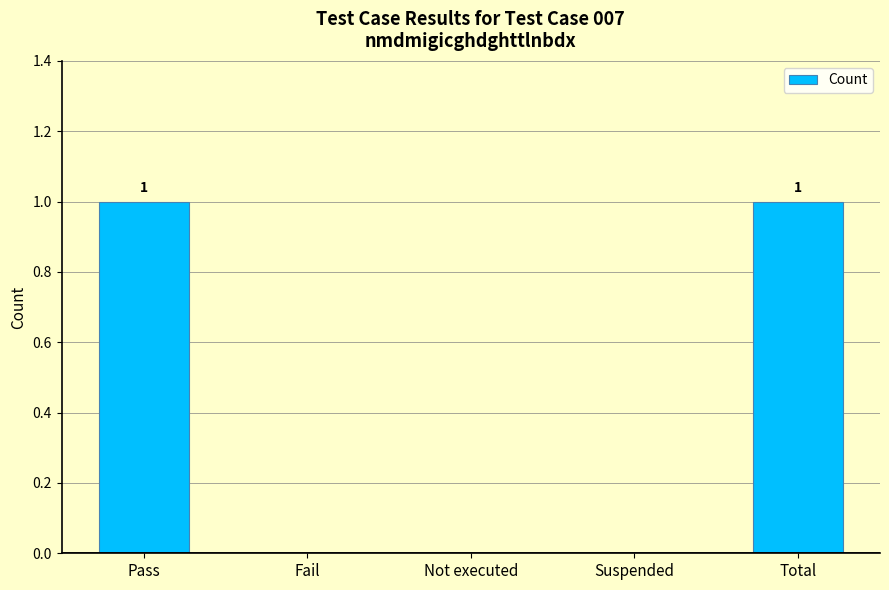

The chart shows a value of 1 at Total. True or false?

True